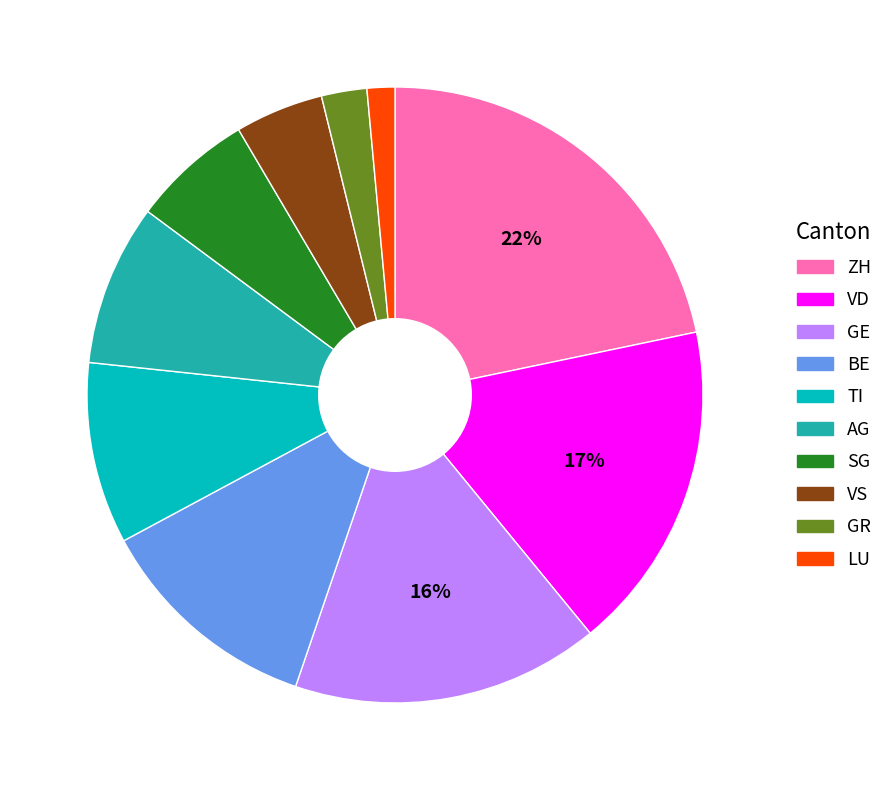

To the nearest percent, what is the combined percentage of VS and BE?

17%